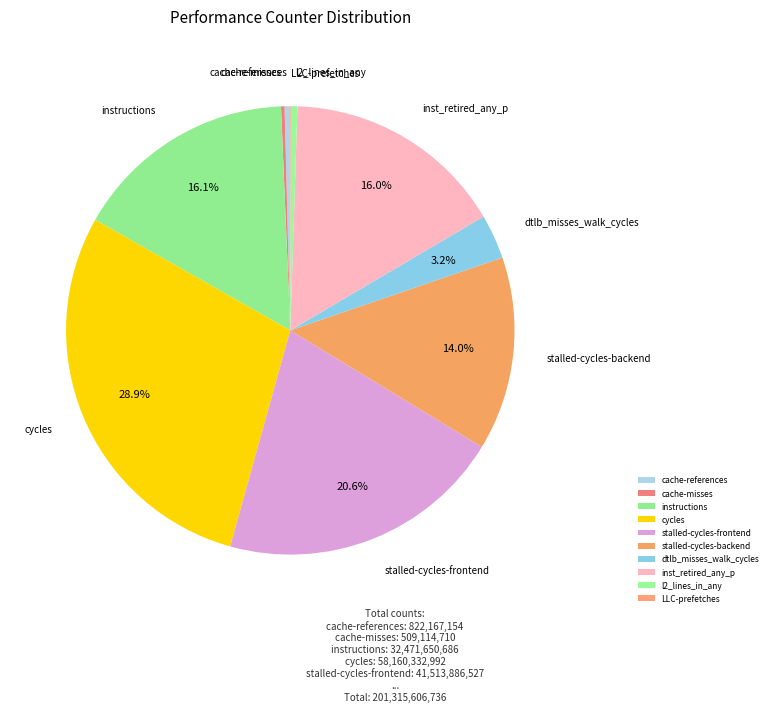

What percentage is the stalled-cycles-backend slice, to the nearest percent?

14%